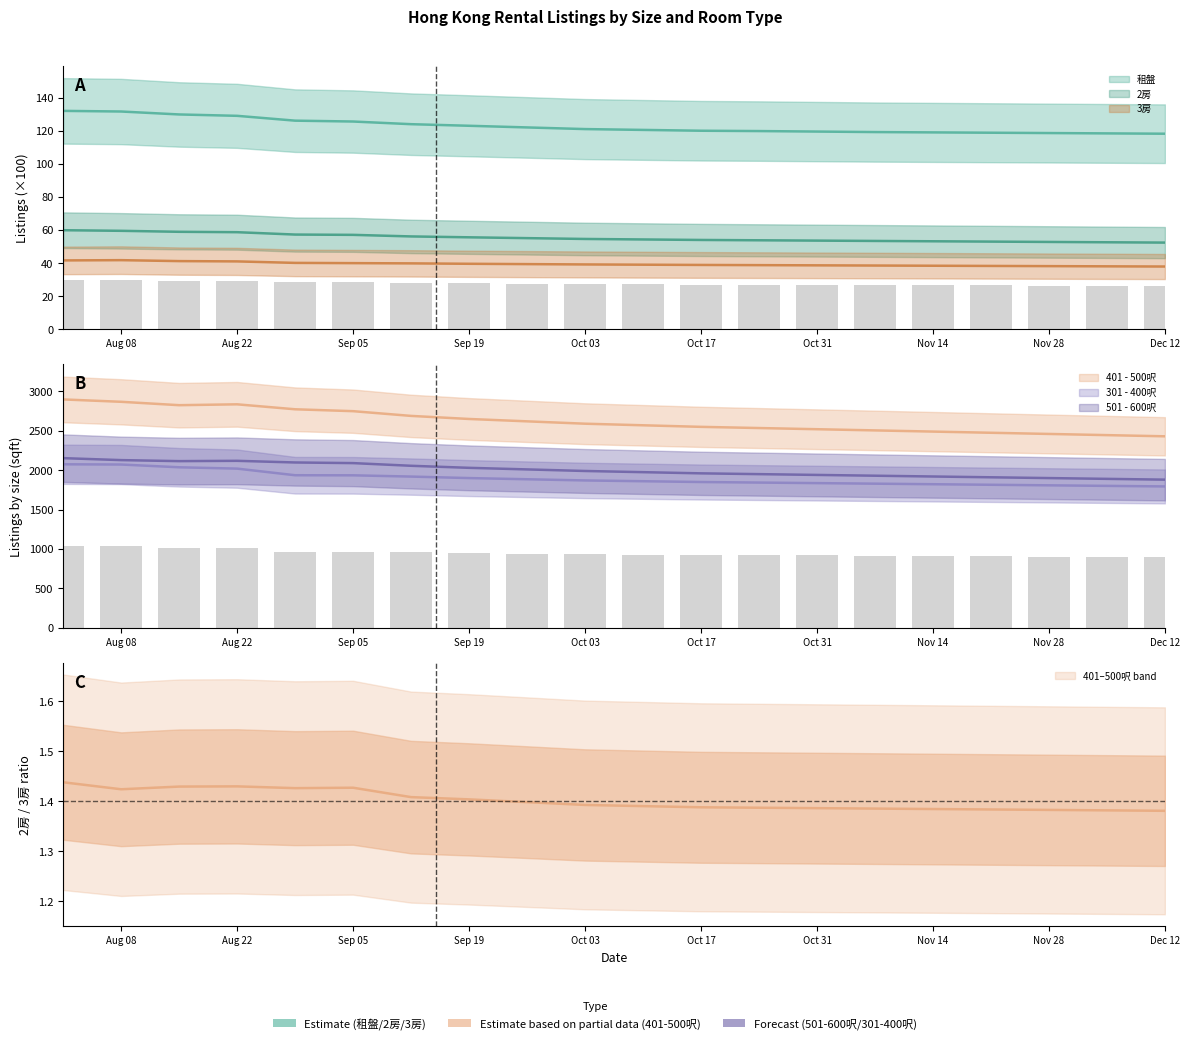

What is the total value across all series at Nov 28?

6731.5